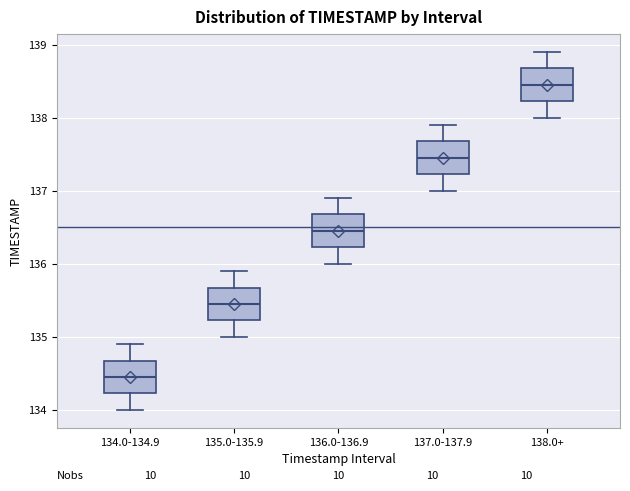

Which box has the lowest median line?

134.0-134.9